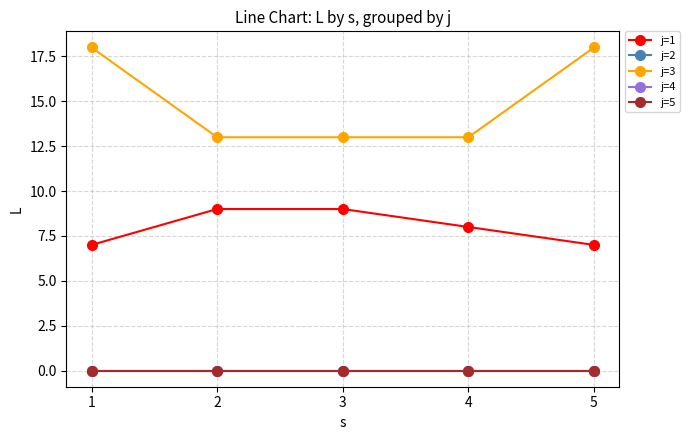

Which series has the largest range (max minus min)?

j=3